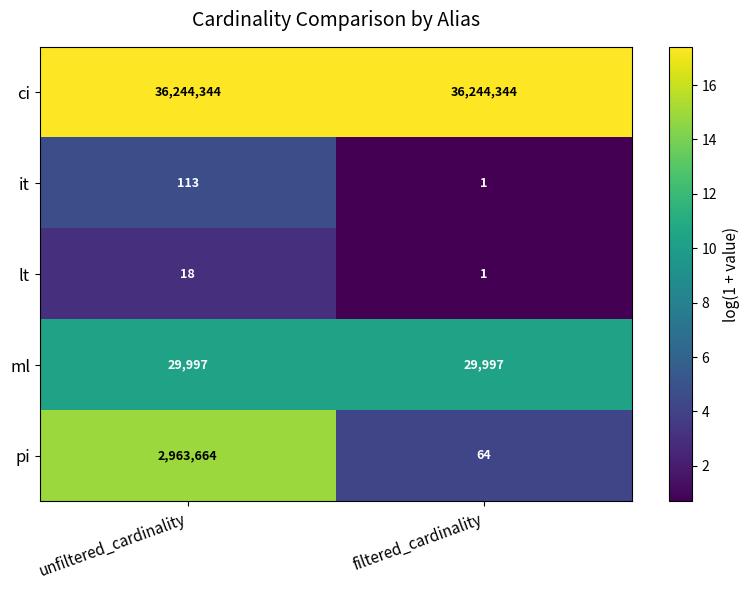

Which series has the largest range (max minus min)?

pi